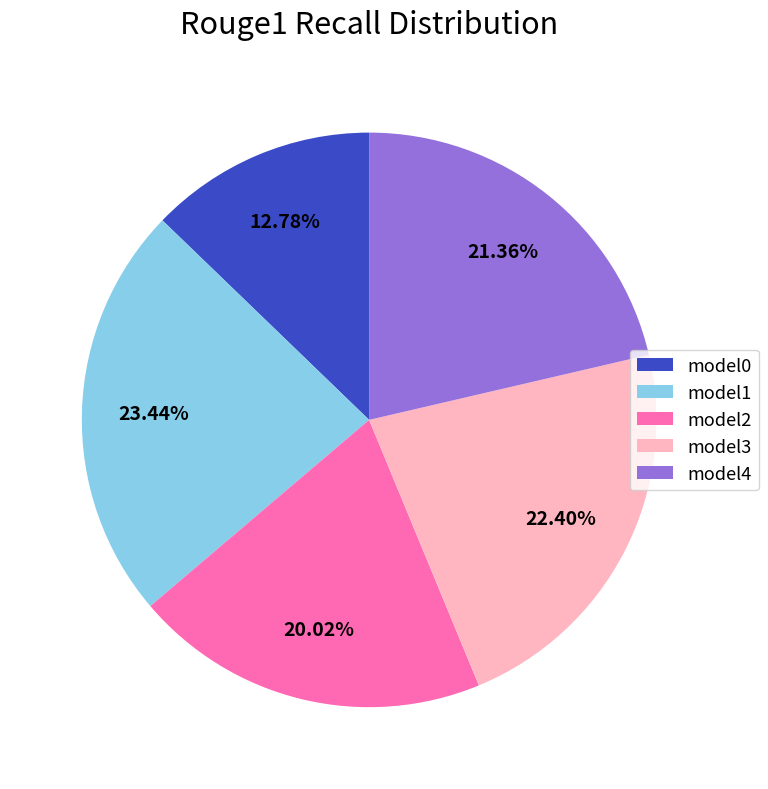

To the nearest percent, what is the difference between the largest and smallest slice percentages?

11%